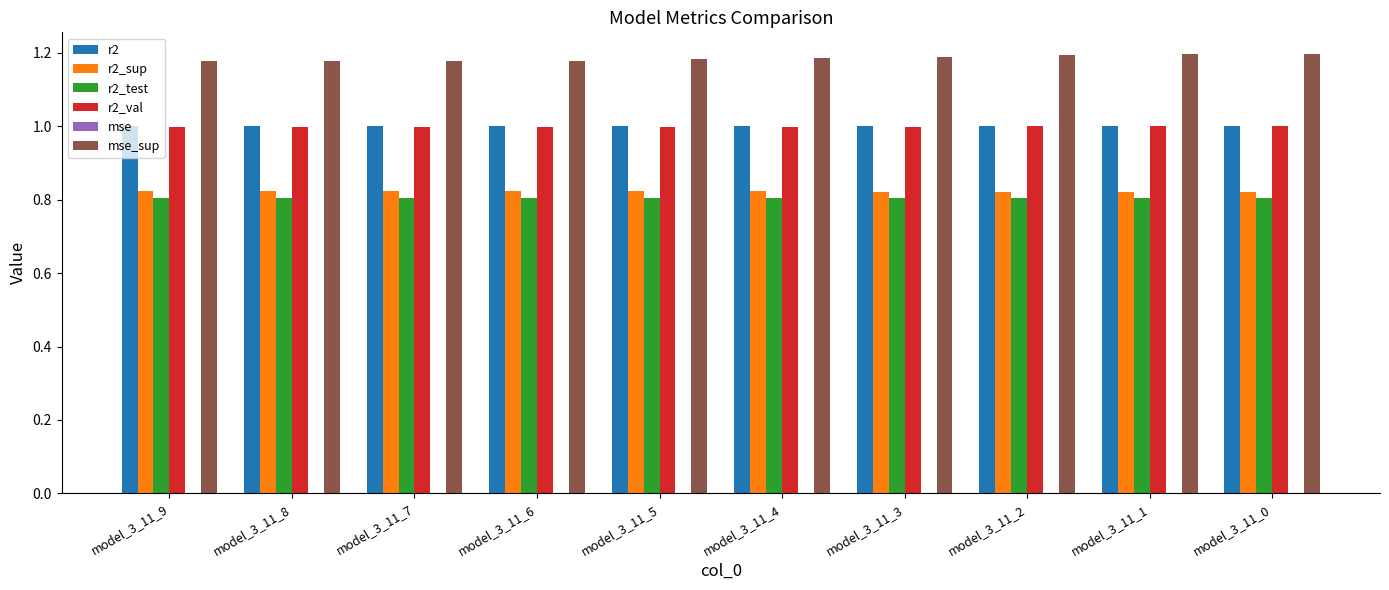

What is the sum of all r2 values?

10.0